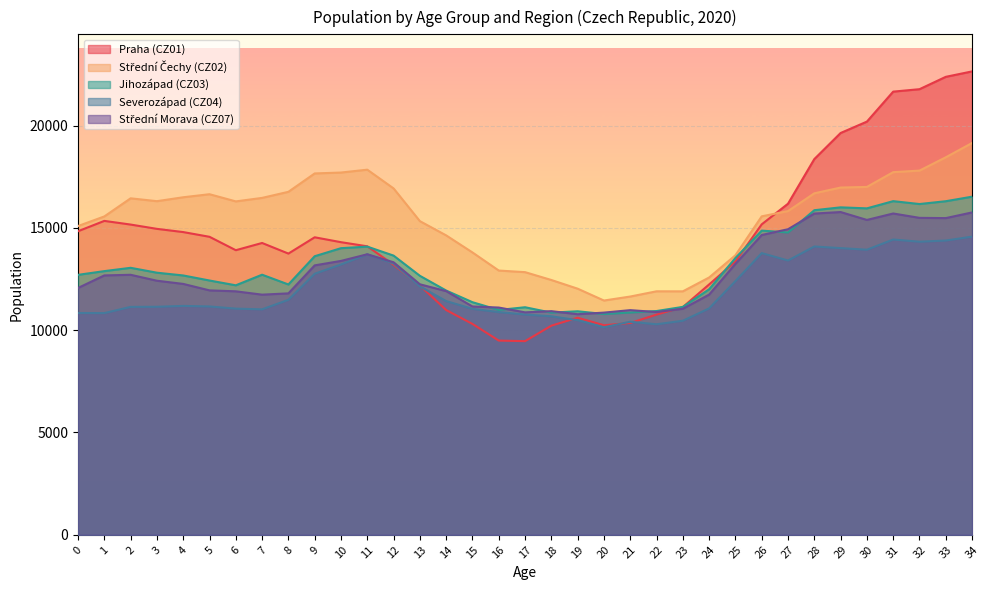

Reading left to right, list all the values displayed in this chart.

Praha (CZ01): 0=14834	1=15339	2=15160	3=14950	4=14793	5=14562	6=13907	7=14260	8=13742	9=14538	10=14299	11=14098	12=13198	13=12184	14=10983	15=10304	16=9491	17=9463	18=10219	19=10608	20=10241	21=10352	22=10761	23=11128	24=12235	25=13355	26=15171	27=16179	28=18360	29=19634	30=20191	31=21656	32=21775	33=22379	34=22644
Střední Čechy (CZ02): 0=15088	1=15557	2=16442	3=16303	4=16494	5=16643	6=16292	7=16463	8=16760	9=17658	10=17702	11=17842	12=16926	13=15327	14=14631	15=13797	16=12913	17=12835	18=12451	19=12027	20=11448	21=11643	22=11899	23=11897	24=12574	25=13661	26=15562	27=15818	28=16687	29=16969	30=16999	31=17721	32=17797	33=18447	34=19147
Jihozápad (CZ03): 0=12703	1=12885	2=13047	3=12808	4=12673	5=12426	6=12192	7=12710	8=12232	9=13613	10=14006	11=14082	12=13643	13=12656	14=11936	15=11366	16=10987	17=11120	18=10857	19=10923	20=10790	21=10864	22=10935	23=11137	24=11998	25=13527	26=14864	27=14775	28=15861	29=16001	30=15952	31=16304	32=16163	33=16301	34=16523
Severozápad (CZ04): 0=10838	1=10834	2=11137	3=11143	4=11185	5=11158	6=11052	7=11017	8=11484	9=12757	10=13208	11=13706	12=13260	13=12141	14=11421	15=11042	16=10885	17=10765	18=10678	19=10486	20=10141	21=10412	22=10288	23=10460	24=11064	25=12398	26=13765	27=13403	28=14089	29=14009	30=13931	31=14429	32=14322	33=14380	34=14570
Střední Morava (CZ07): 0=12062	1=12675	2=12706	3=12416	4=12260	5=11944	6=11898	7=11735	8=11798	9=13166	10=13384	11=13707	12=13317	13=12242	14=11907	15=11157	16=11105	17=10870	18=10929	19=10779	20=10858	21=10978	22=10886	23=11046	24=11738	25=13240	26=14650	27=14932	28=15698	29=15772	30=15386	31=15701	32=15488	33=15476	34=15753